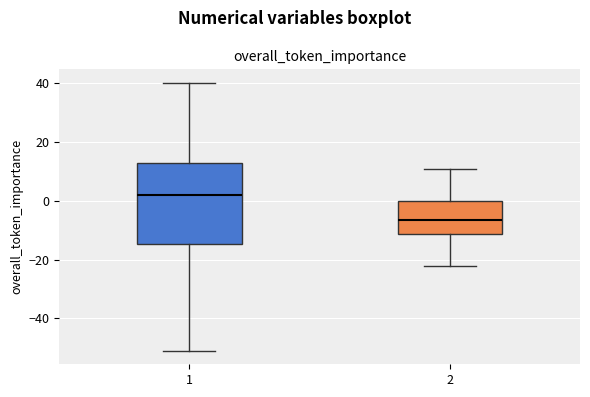

Which box's median line is the lowest?

2